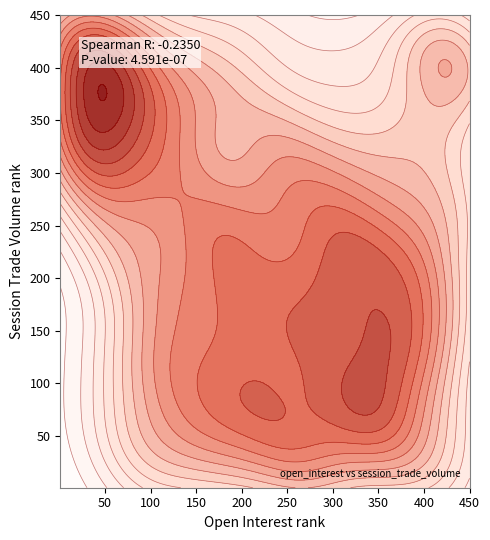

Rank the series by their average value, from lowest to highest.

session_trade_volume, open_interest